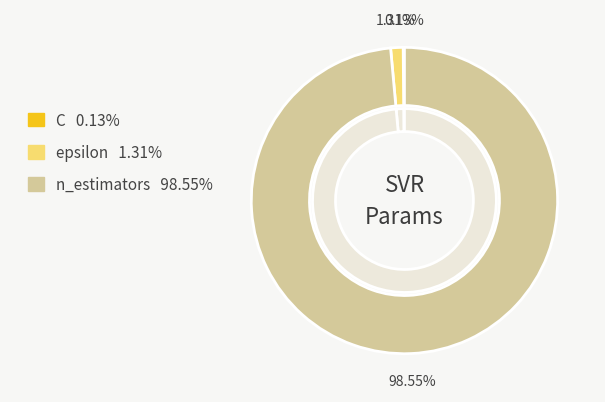

Rank the categories by value from highest to lowest.

n_estimators, epsilon, C